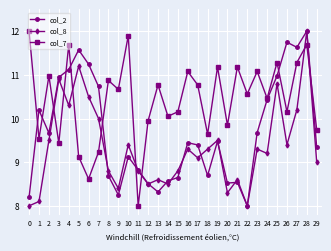

Does the chart have visible grid lines?

Yes